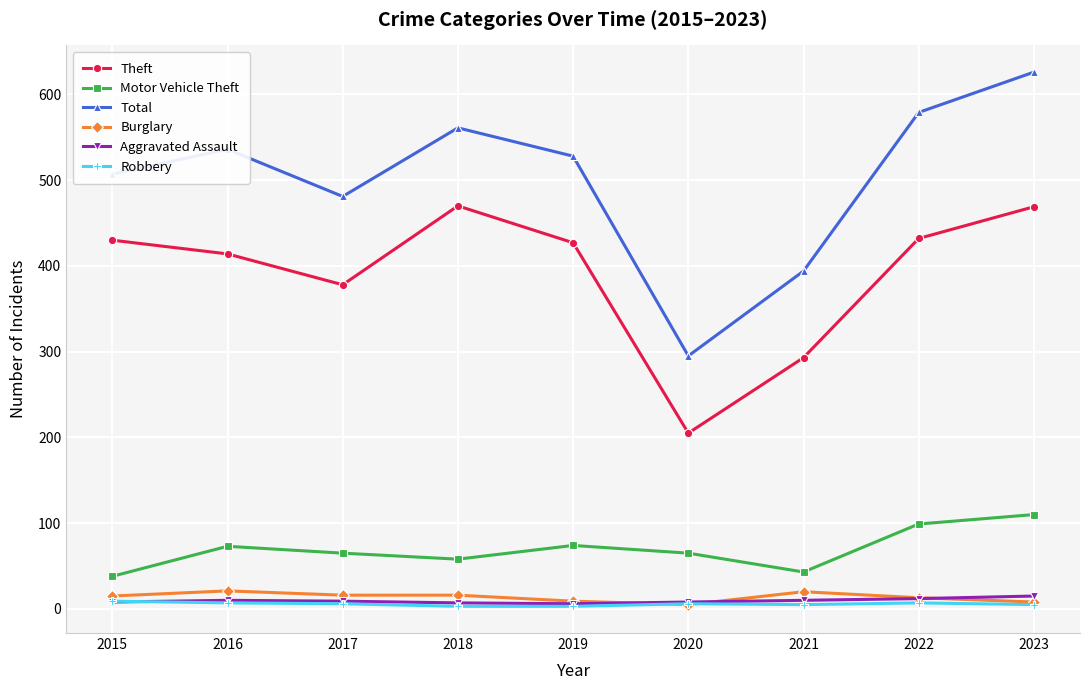

What are all the series names shown in the legend?

Theft, Motor Vehicle Theft, Total, Burglary, Aggravated Assault, Robbery